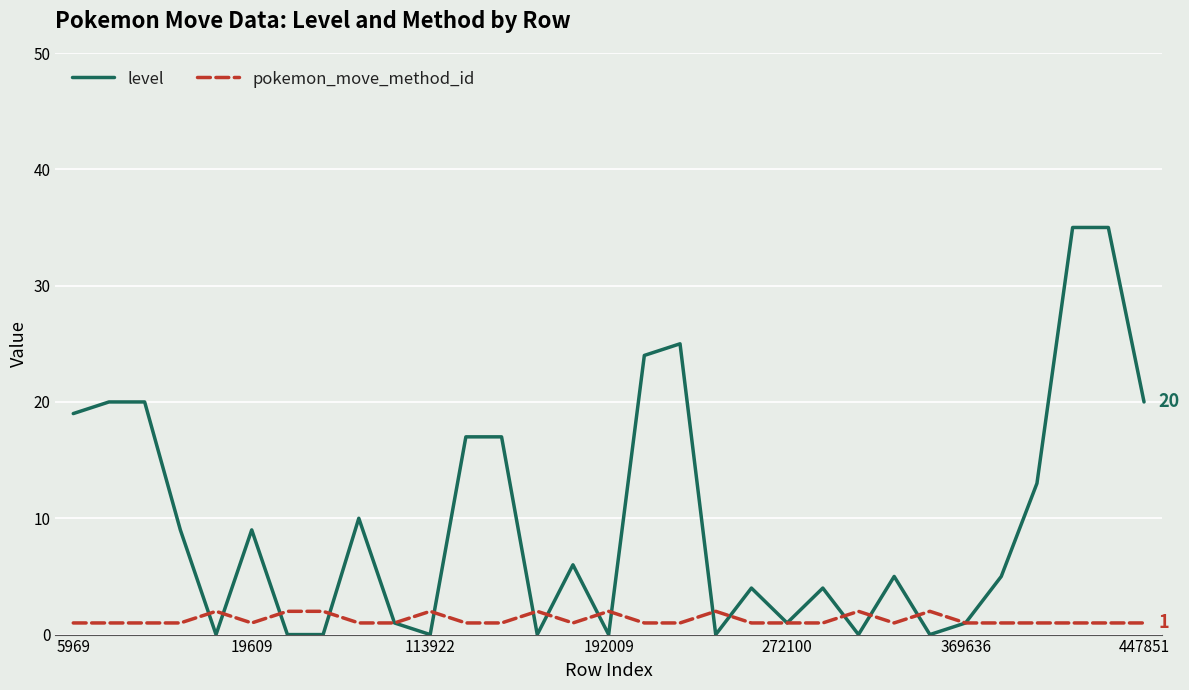

Which series has the largest total across all categories?

level